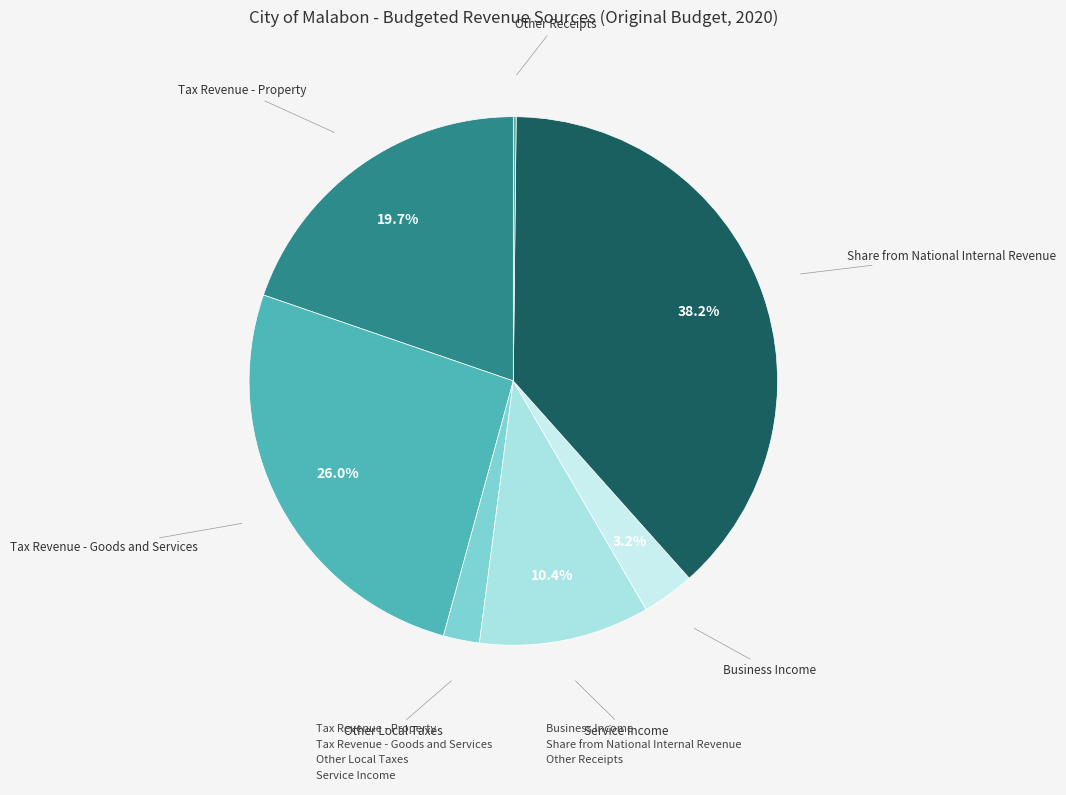

True or false: Service Income accounts for 19% of the total.

False